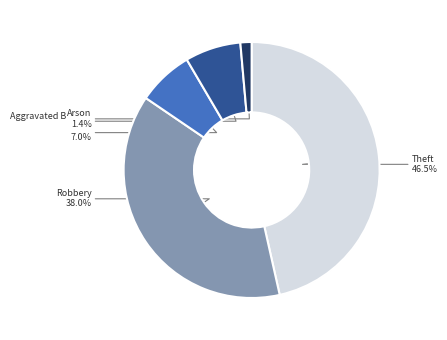

Does any single category account for the majority?

No